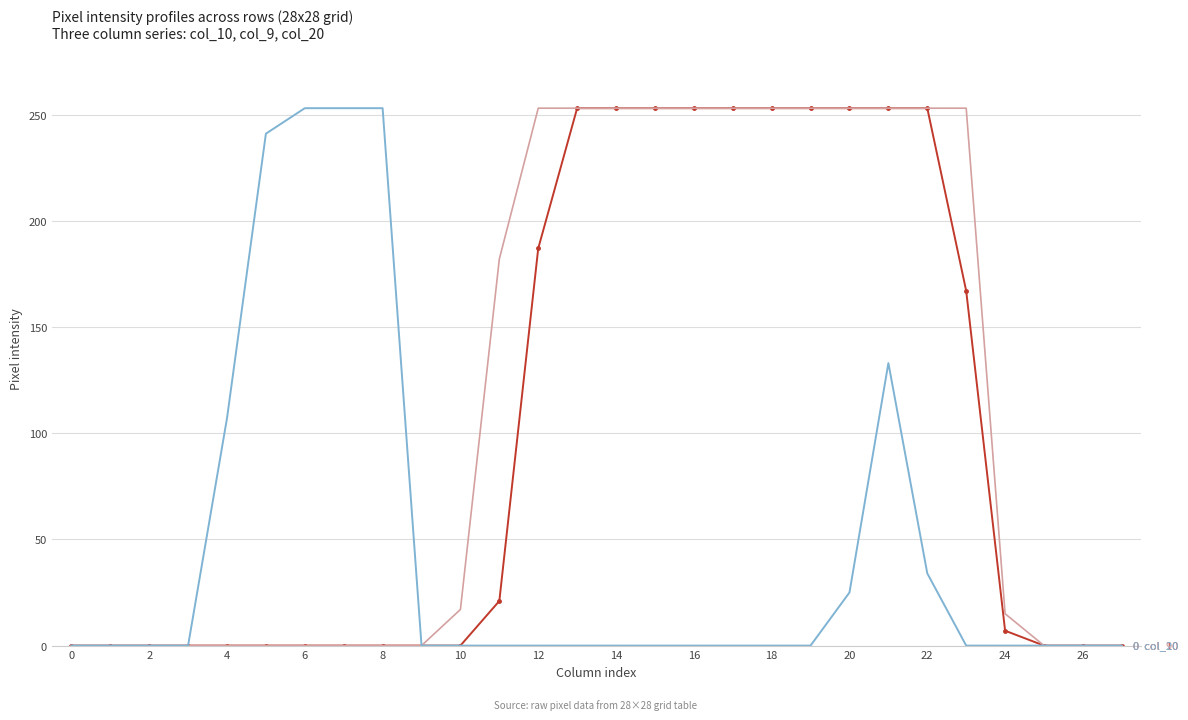

What is the greatest value displayed?

253